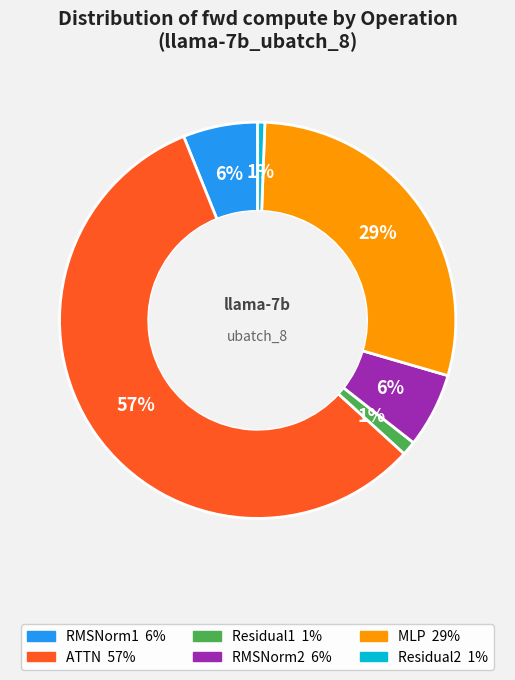

Is there any slice that represents more than half of the pie?

Yes